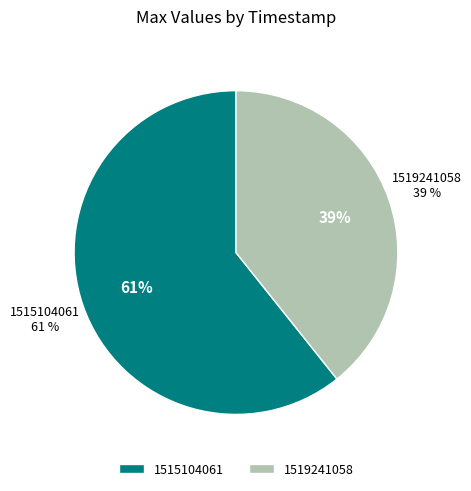

To the nearest percent, what percentage of the pie is 1519241058?

39%